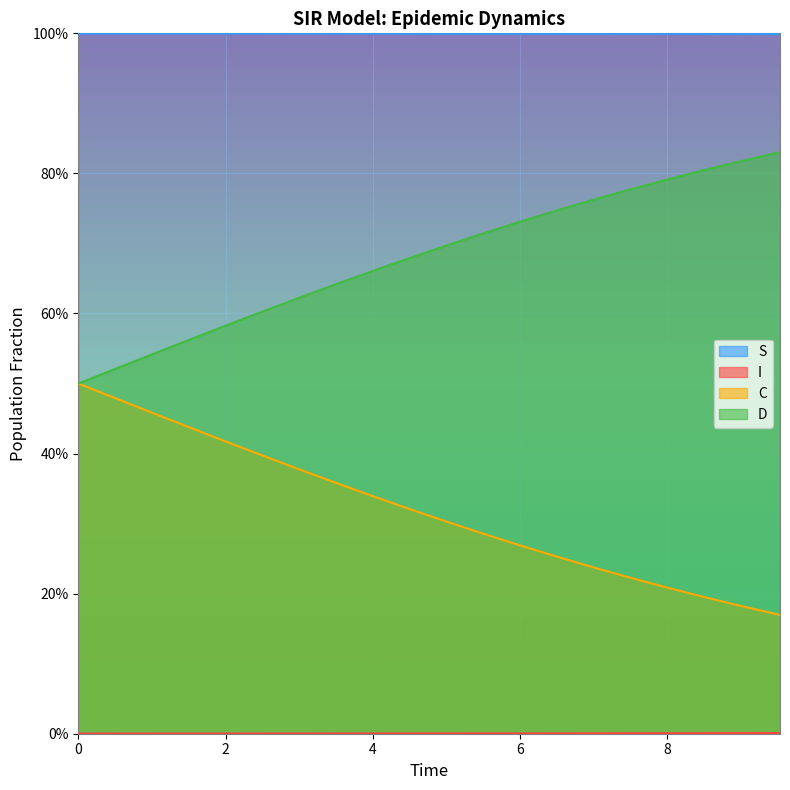

Count the I values in the range 0 to 1.

20